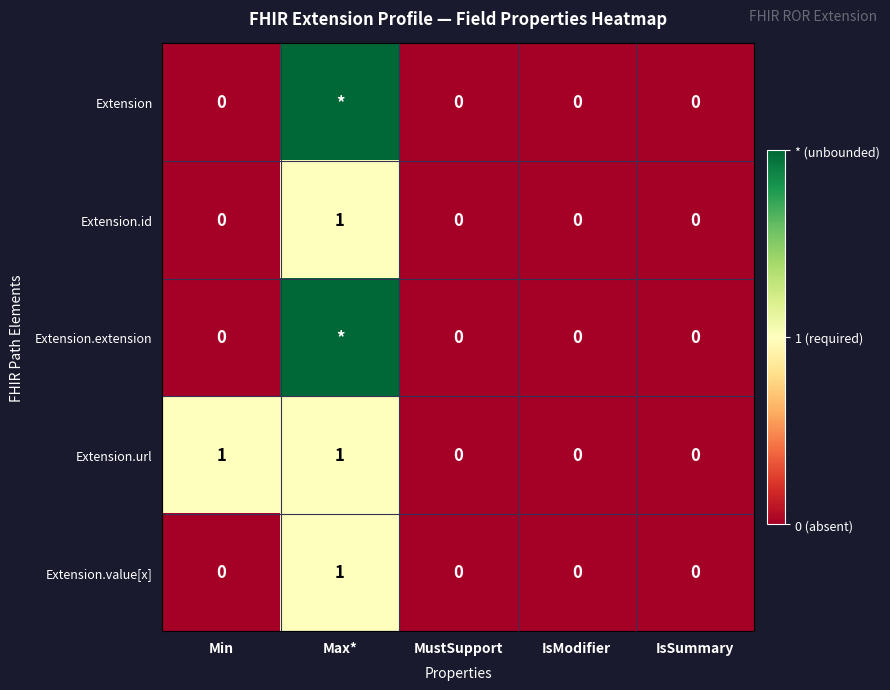

Between Min and IsModifier, which series saw the biggest shift?

Extension.url